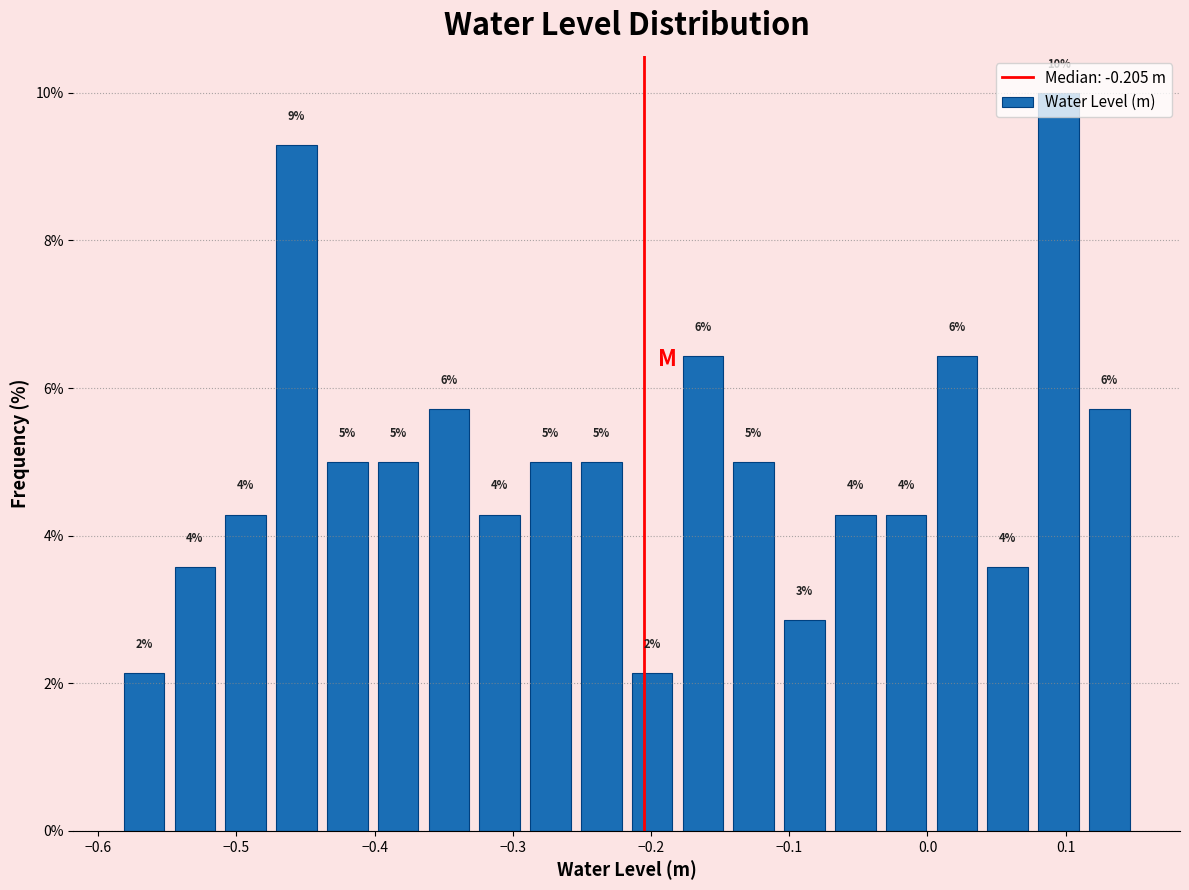

Read against the x-axis, roughly where is the centre of the tallest bar?

0.09